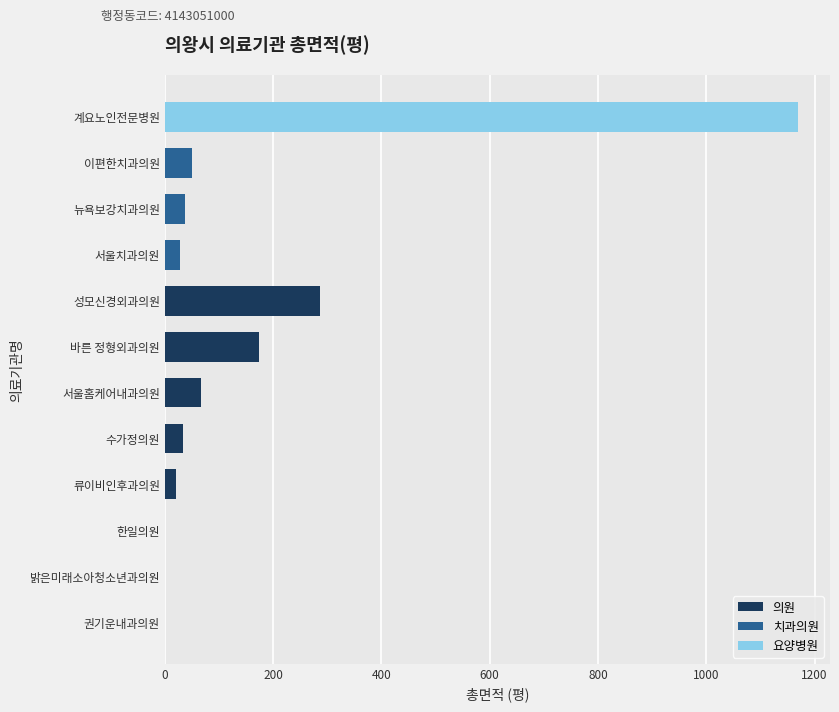

Reading left to right, what are all the values shown in this chart?

권기운내과의원=0.0	류이비인후과의원=20.4	바른 정형외과의원=172.9	밝은미래소아청소년과의원=0.0	서울홈케어내과의원=67.3	성모신경외과의원=286.0	수가정의원=32.7	한일의원=0.0	뉴욕보강치과의원=38.0	서울치과의원=28.6	이편한치과의원=50.0	계요노인전문병원=1170.0